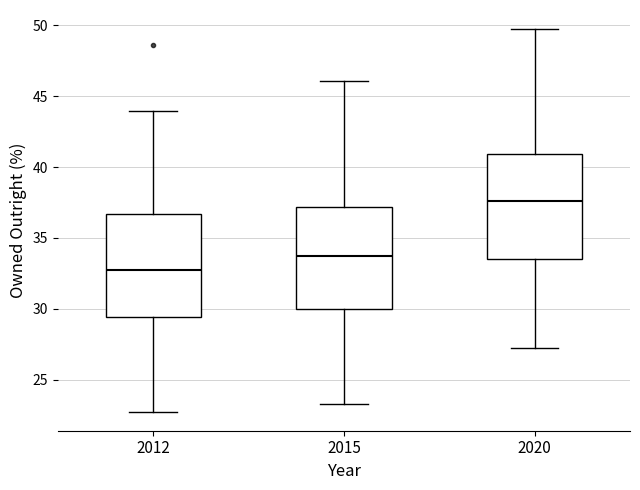

Which box's median line is the highest?

2020